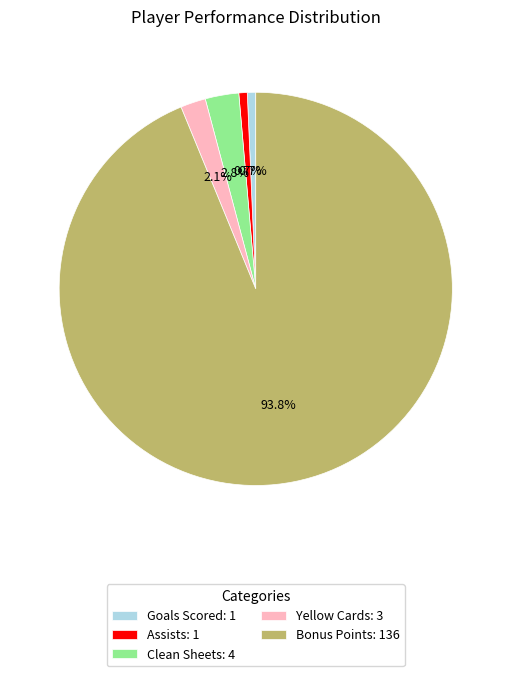

To the nearest percent, what is the difference between the largest and smallest slice percentages?

93%